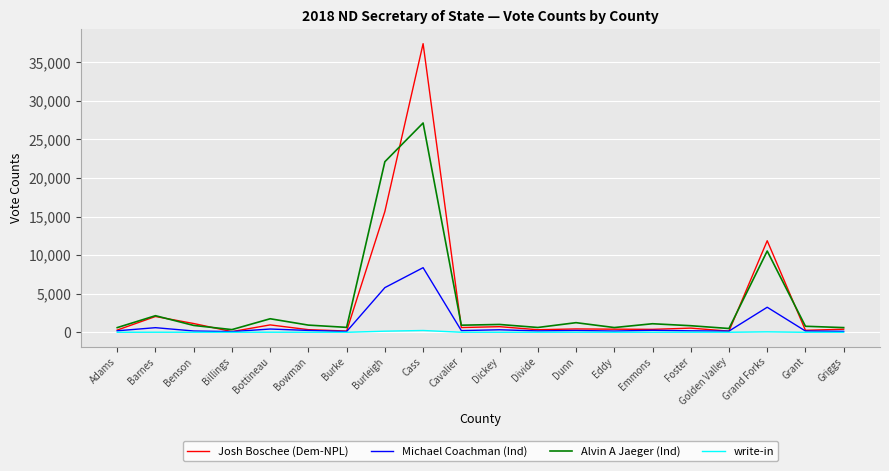

Where is Michael Coachman (Ind) nearest to the value 4232?

Grand Forks